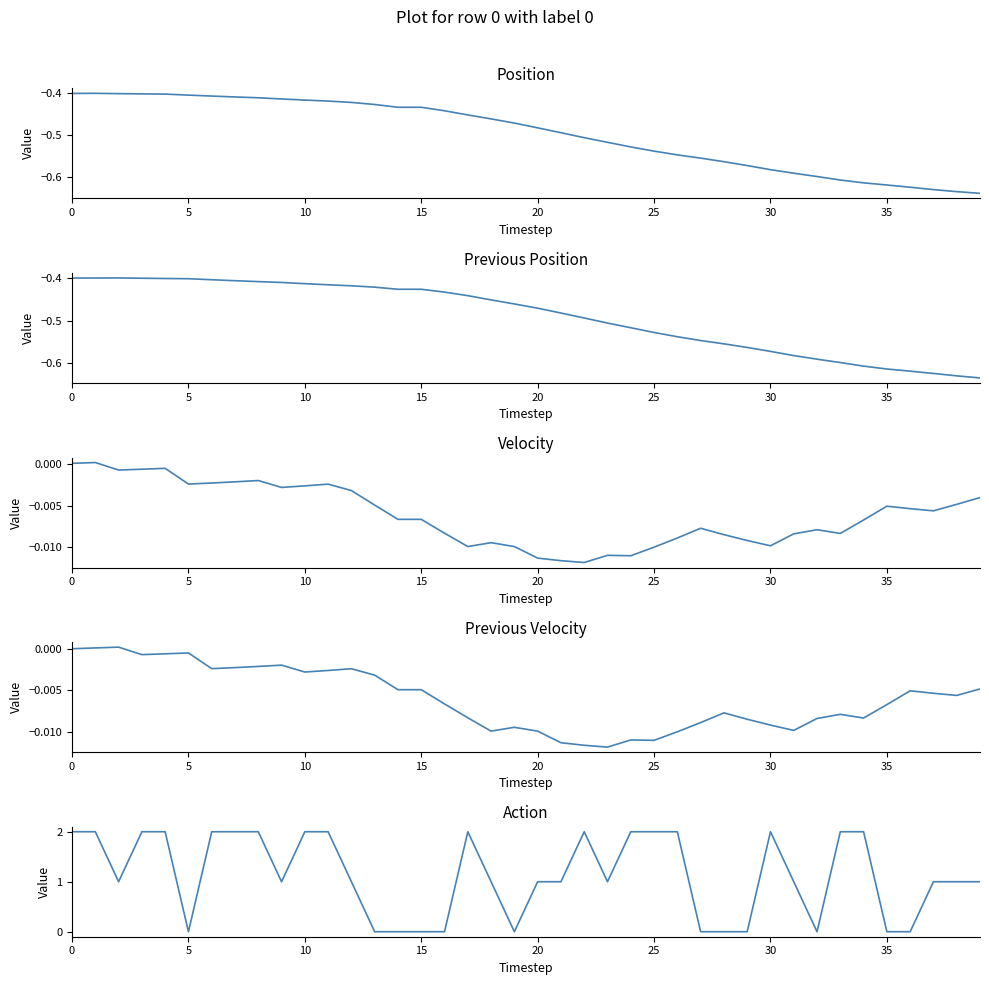

Which series has the largest range (max minus min)?

Action